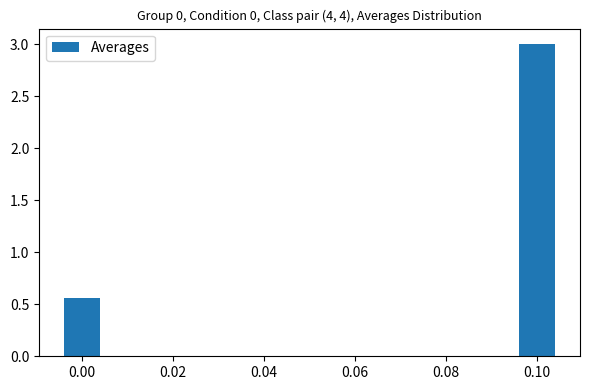

Is it true that the value at 0.10 is 3.0?

True